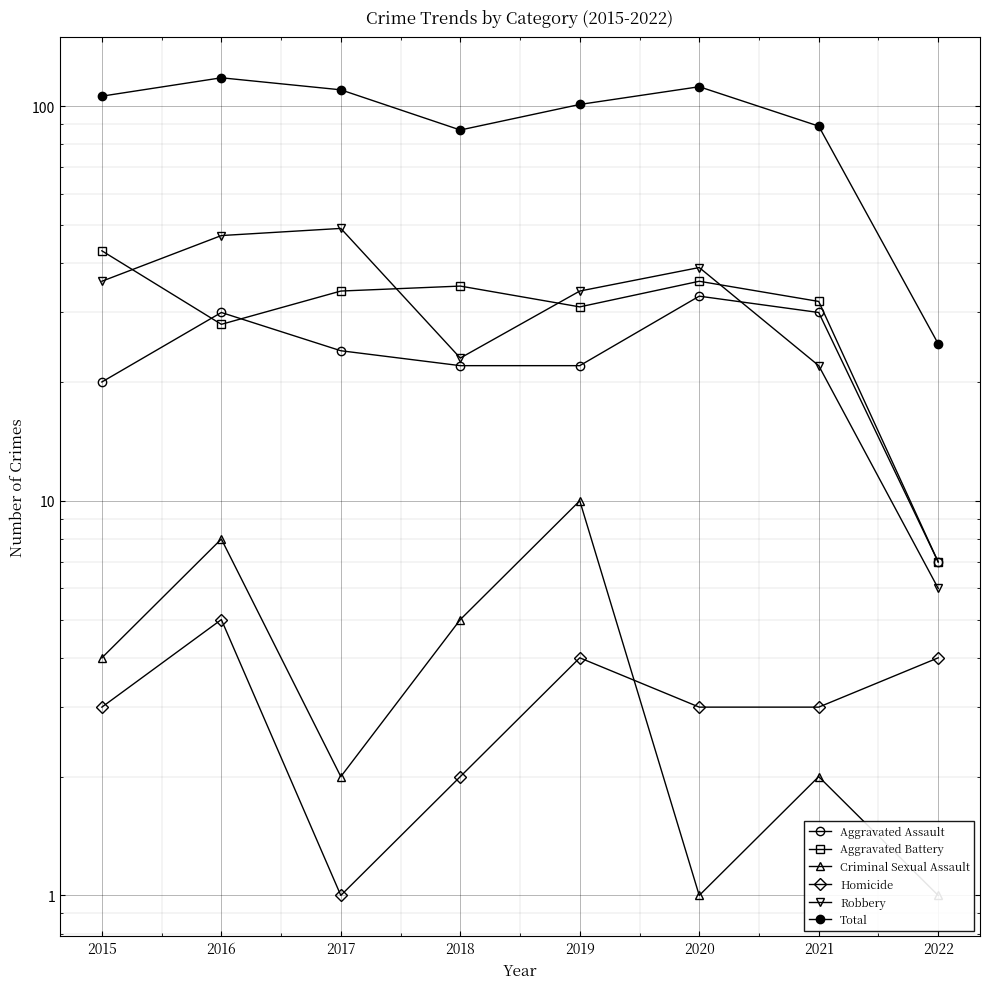

Which series changed the most between 2016 and 2020?

Aggravated Battery